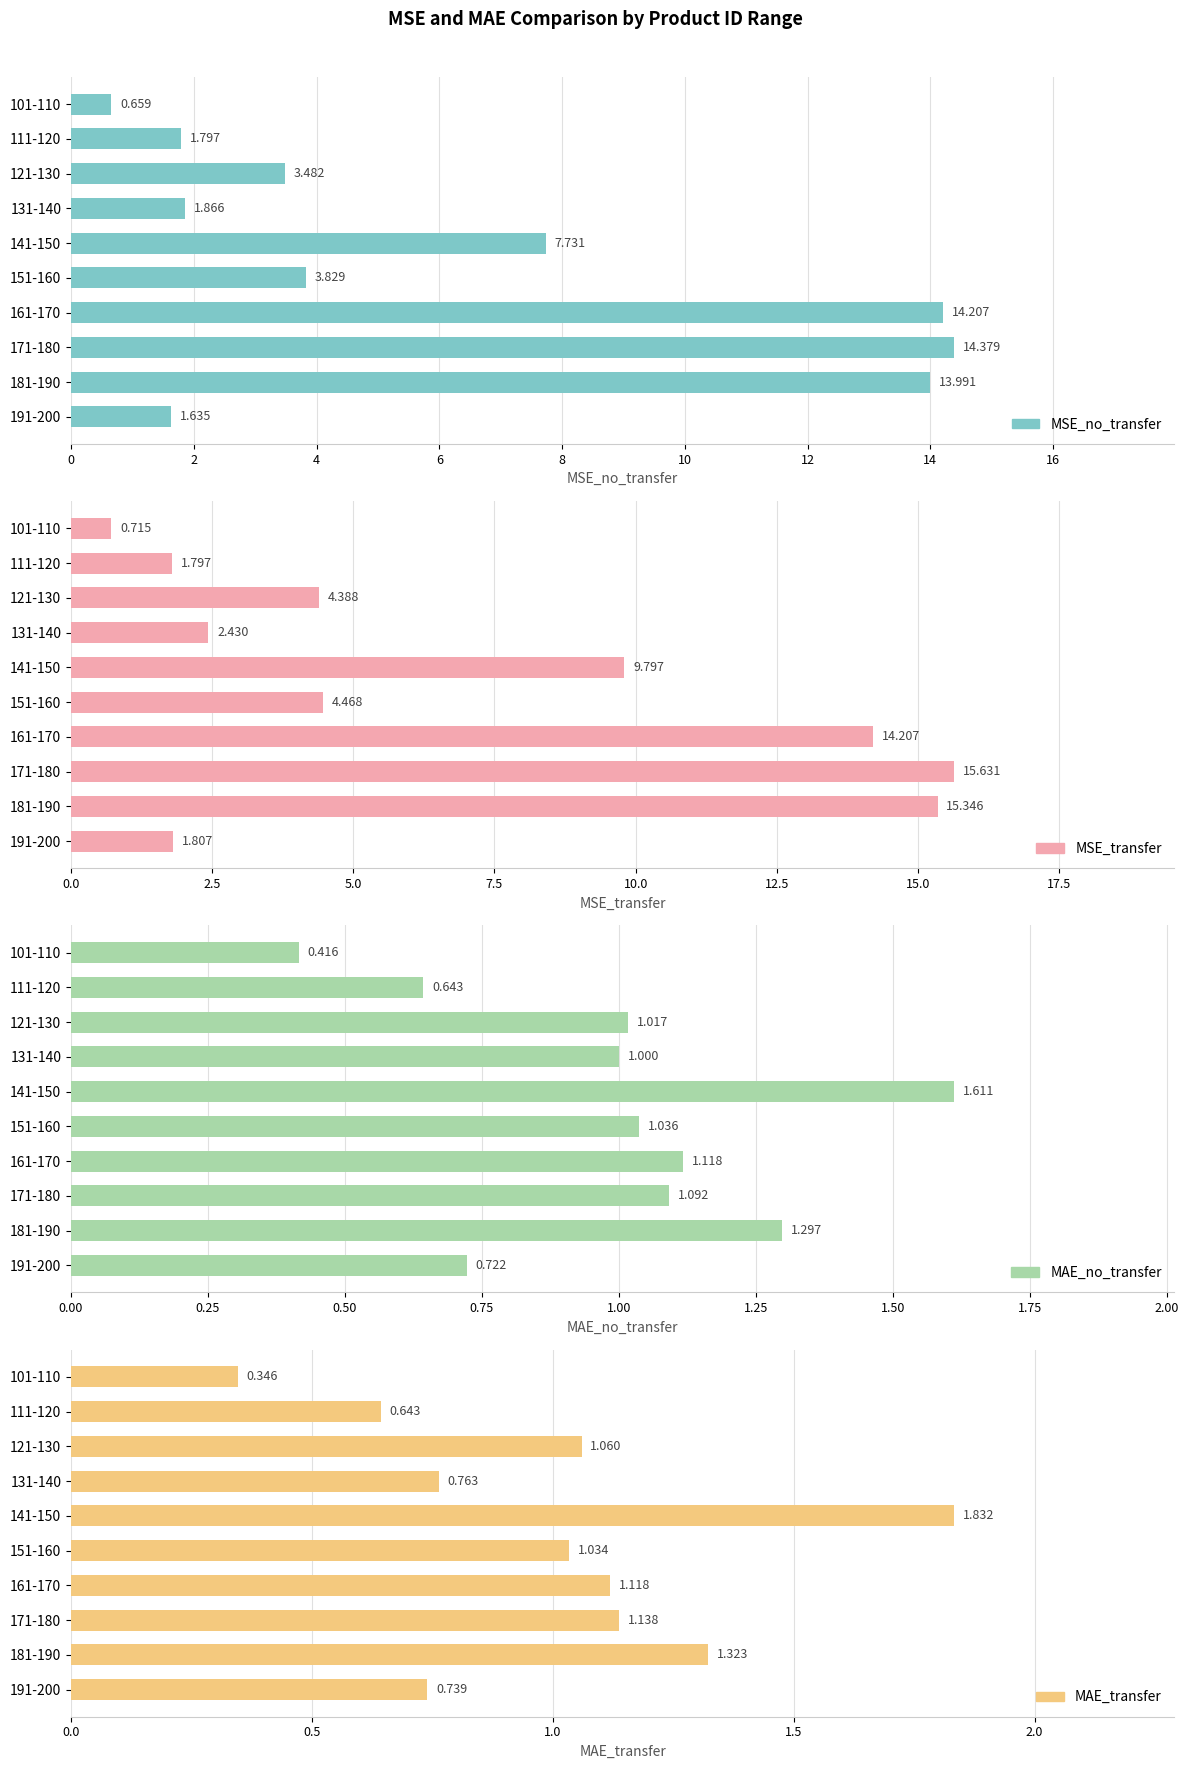

Reading right to left, list all the values displayed in this chart.

MSE_no_transfer: 1.6	14.0	14.4	14.2	3.8	7.7	1.9	3.5	1.8	0.7
MSE_transfer: 1.8	15.3	15.6	14.2	4.5	9.8	2.4	4.4	1.8	0.7
MAE_no_transfer: 0.7	1.3	1.1	1.1	1.0	1.6	1.0	1.0	0.6	0.4
MAE_transfer: 0.7	1.3	1.1	1.1	1.0	1.8	0.8	1.1	0.6	0.3